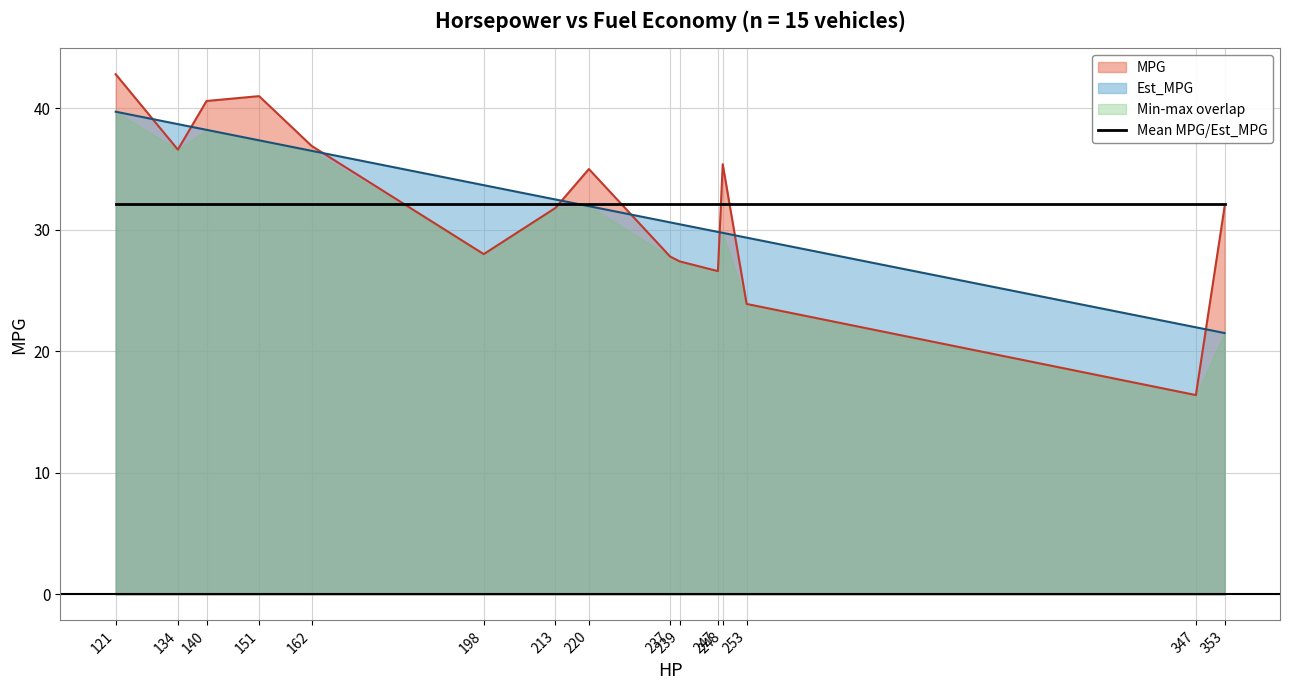

True or false: Est_MPG has a value of 23.9 at 162.

False